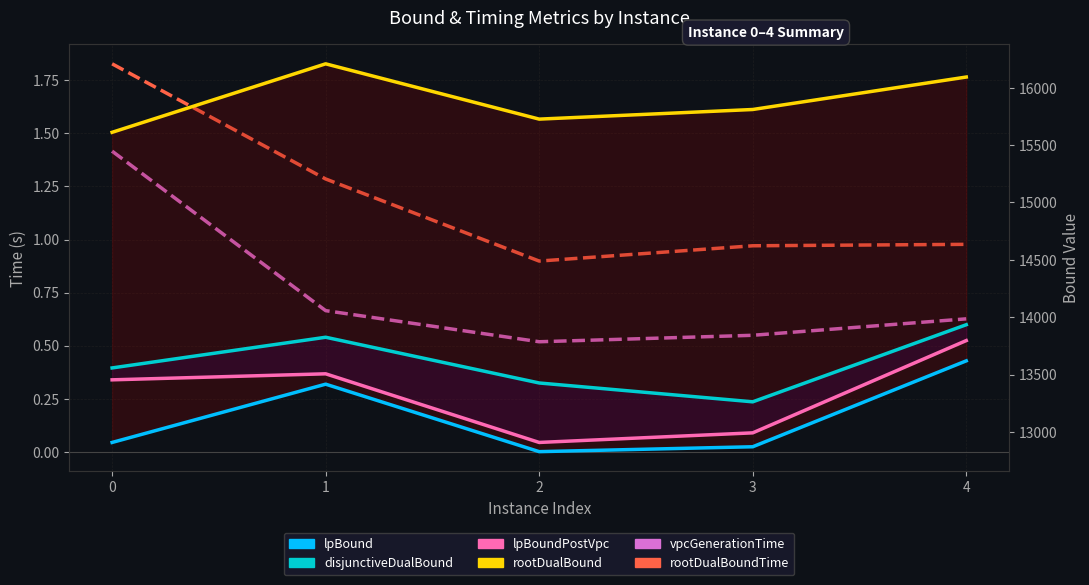

What is the sum of the rootDualBound values at 2 and 1?

31934.7